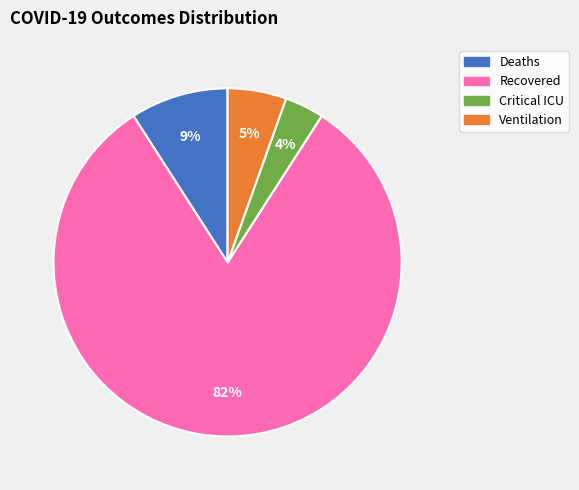

To the nearest percent, what portion does Critical ICU represent?

4%